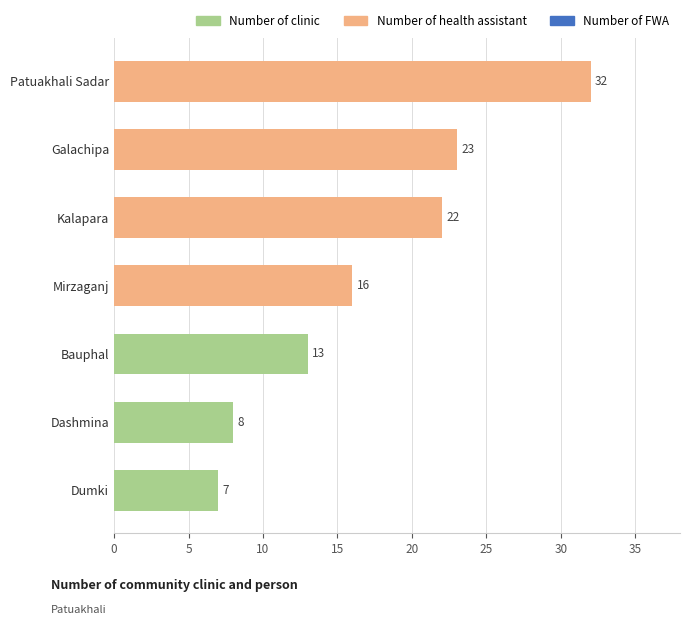

Reading top to bottom, extract all data points from this chart.

32	23	22	16	13	8	7